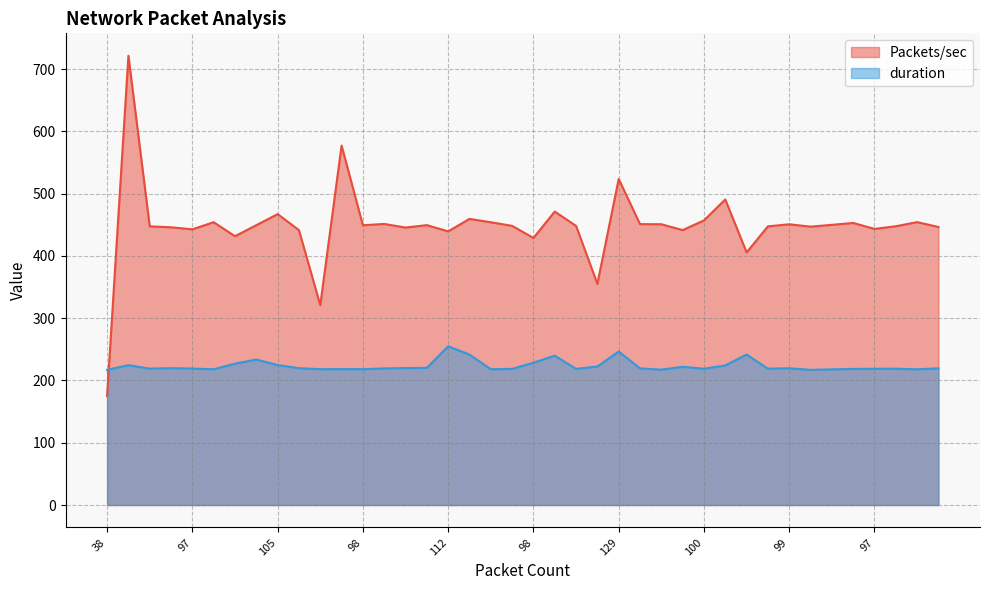

List the series in order of their peak value, highest first.

Packets/sec, duration